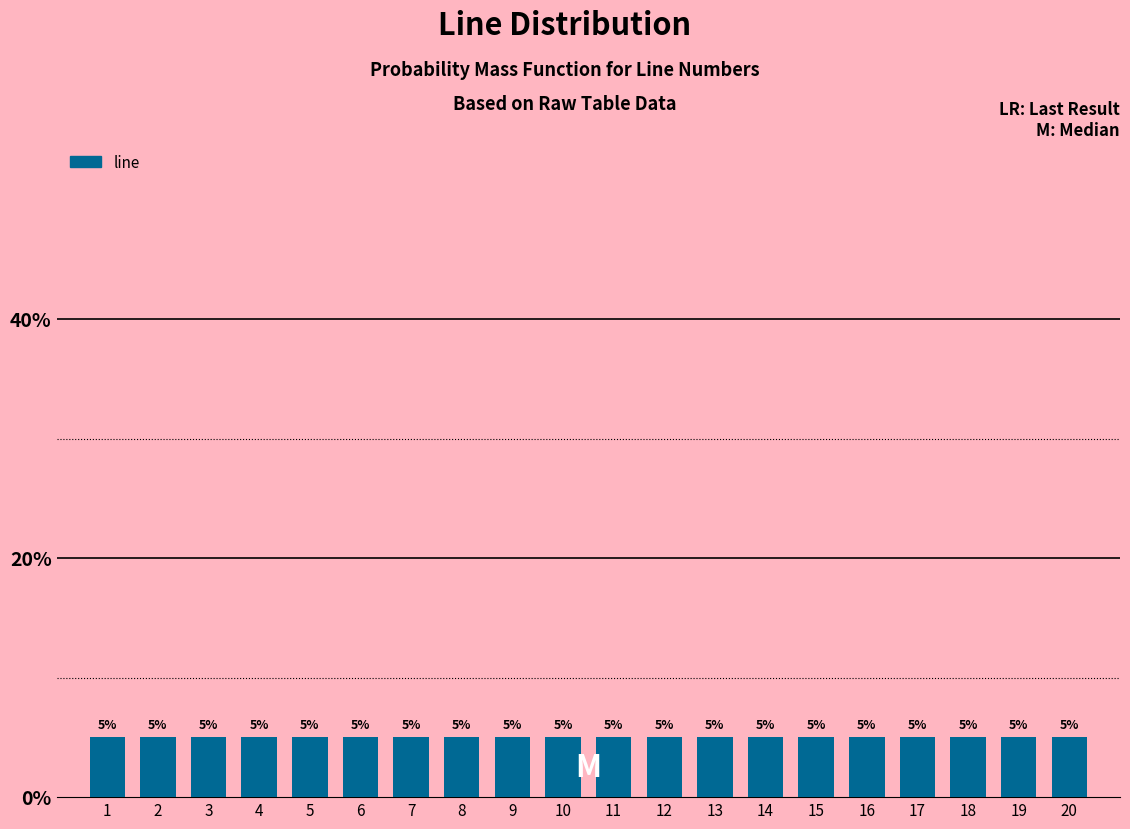

Reading left to right, transcribe this chart: for each bar, give the range it covers on the x-axis and its height.

0.5 to 1.5: 5
1.5 to 2.5: 5
2.5 to 3.5: 5
3.5 to 4.5: 5
4.5 to 5.5: 5
5.5 to 6.5: 5
6.5 to 7.5: 5
7.5 to 8.5: 5
8.5 to 9.5: 5
9.5 to 10.5: 5
10.5 to 11.5: 5
11.5 to 12.5: 5
12.5 to 13.5: 5
13.5 to 14.5: 5
14.5 to 15.5: 5
15.5 to 16.5: 5
16.5 to 17.5: 5
17.5 to 18.5: 5
18.5 to 19.5: 5
19.5 to 20.5: 5